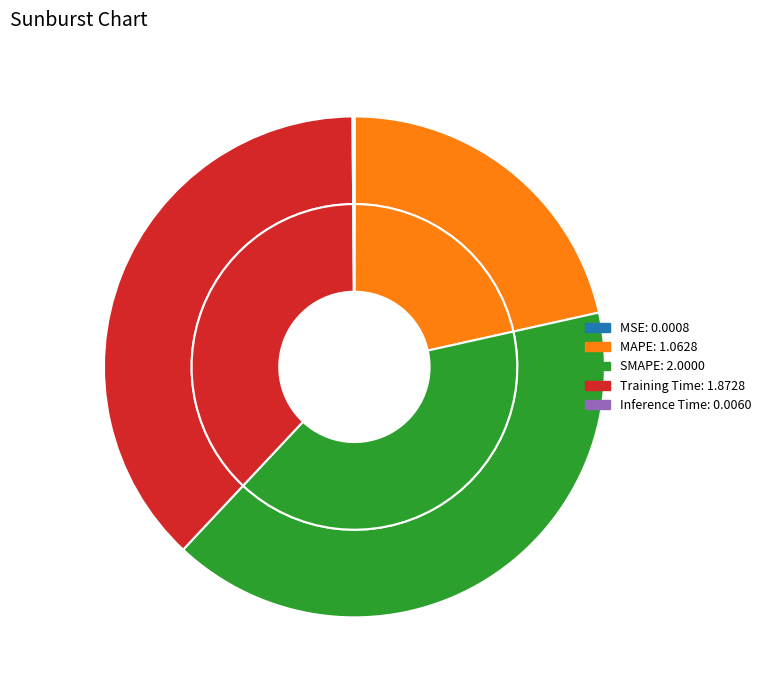

To the nearest percent, what is the combined percentage of Inference Time and SMAPE?

41%